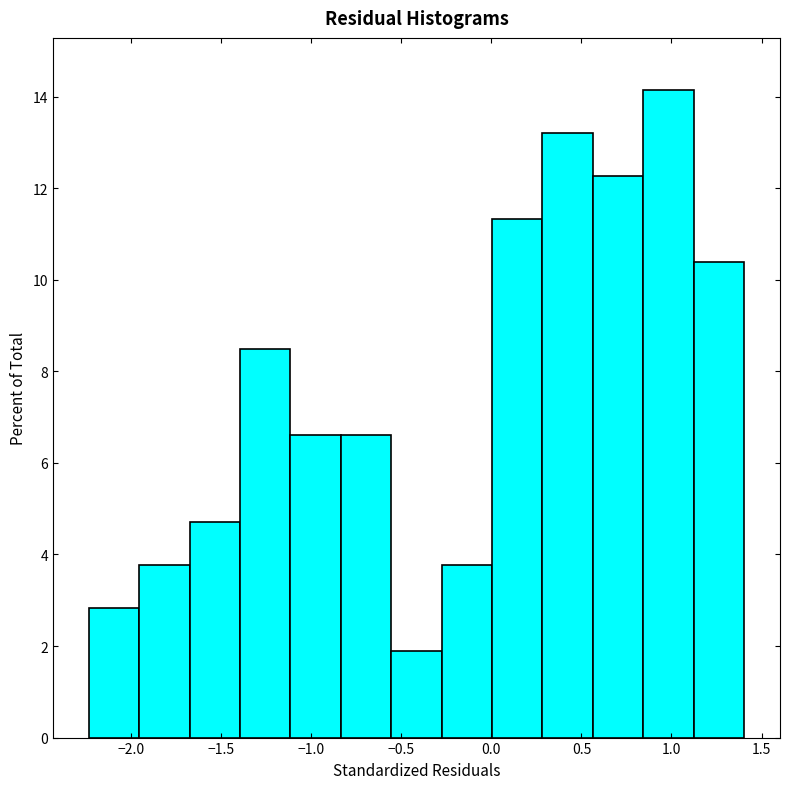

How tall is the bar that spans -1.70 to -1.40 on the x-axis? Neither the bar edges nor the heights are printed on the chart, so give them approximately, as read against the axes.

4.8